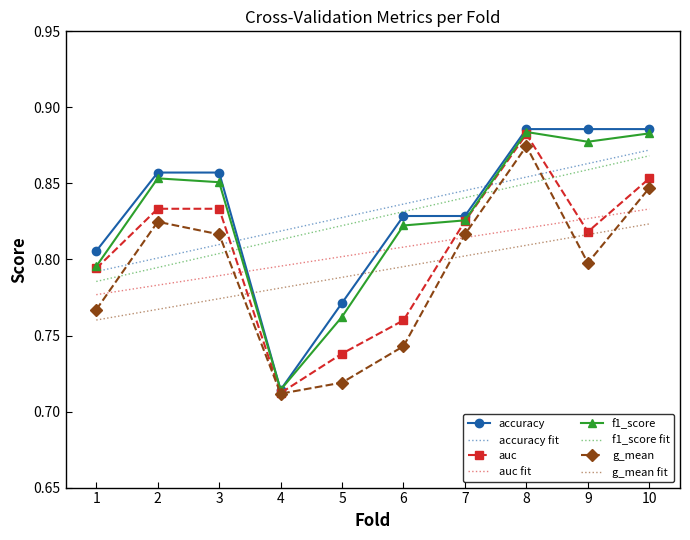

What is the difference between the maximum and minimum values in the accuracy series?

0.2